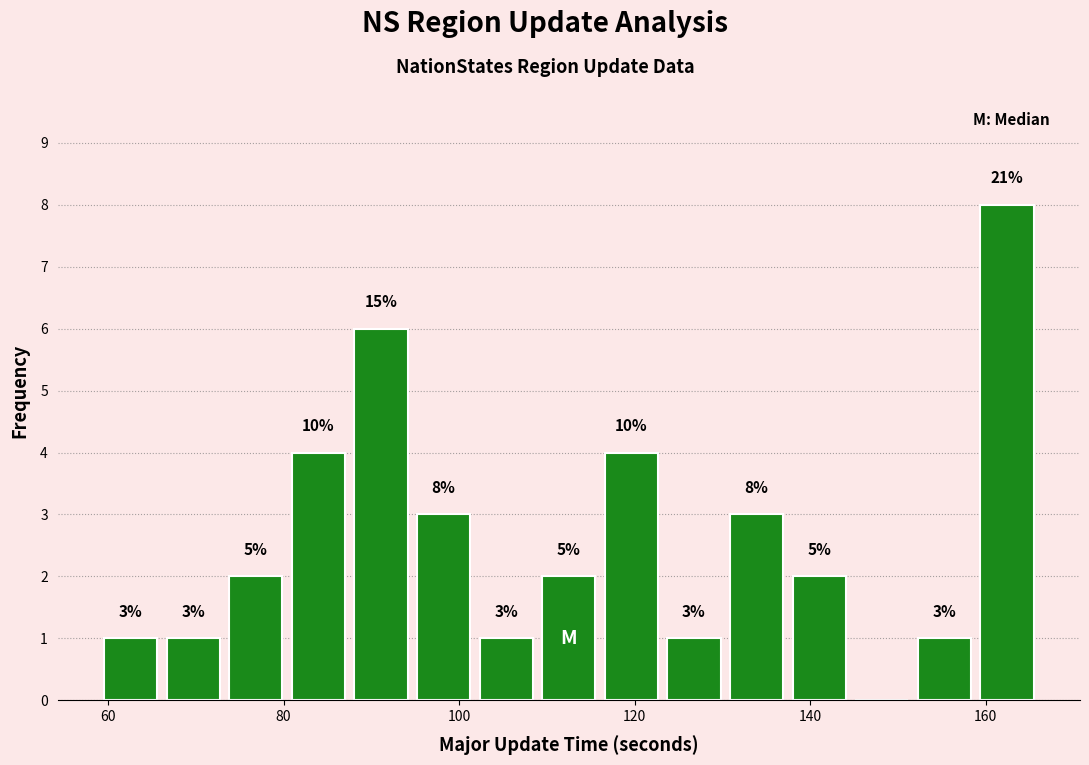

Read against the x-axis, roughly where is the centre of the tallest bar?

162